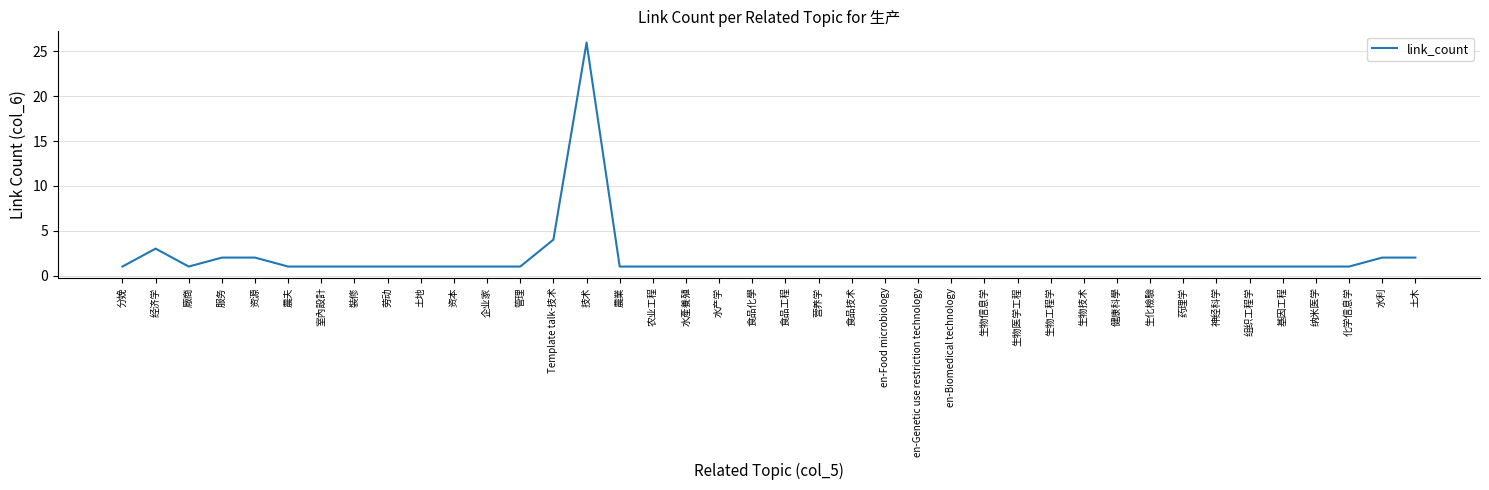

Is it true that the value at 生物医学工程 is 1?

True